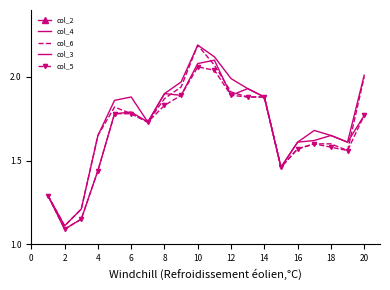

Does the chart have visible grid lines?

No